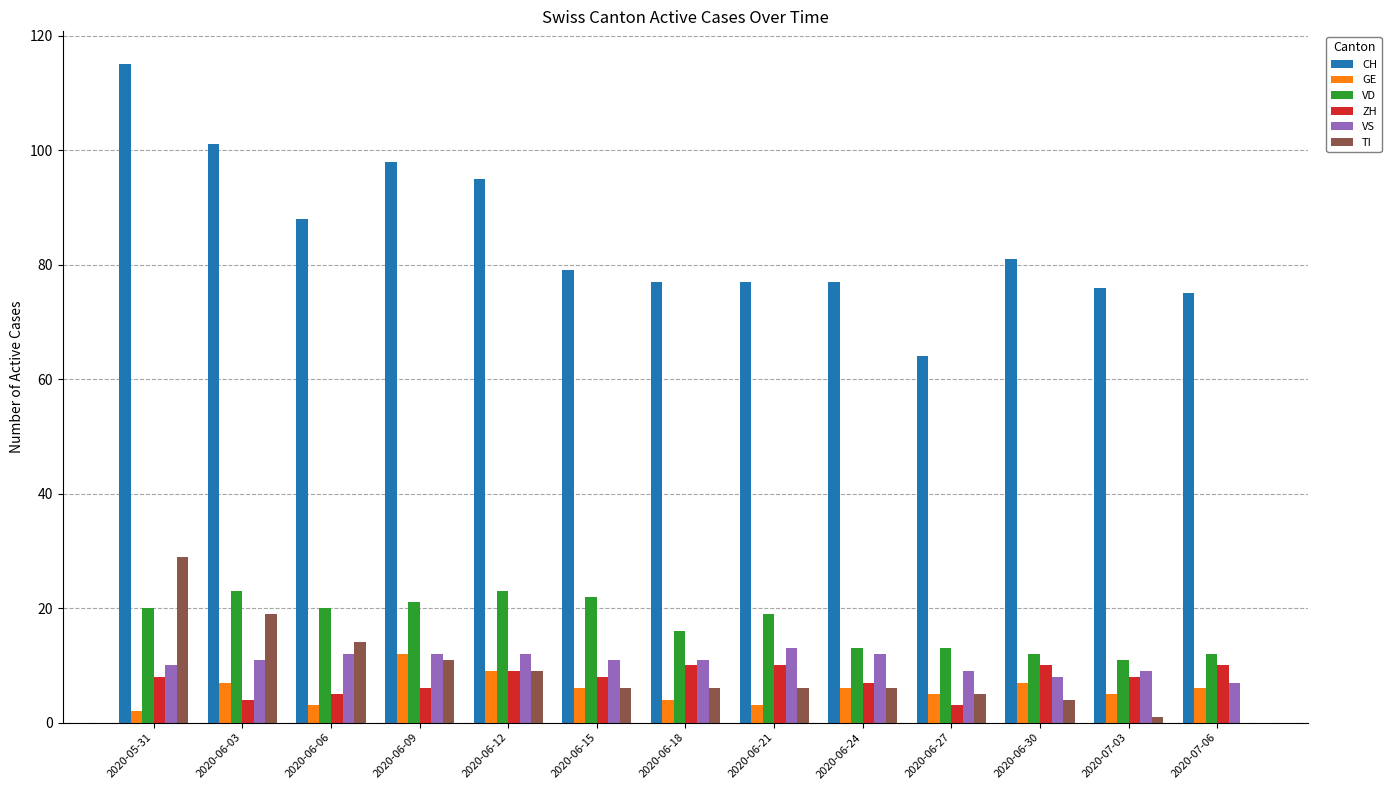

What is the approximate value of VS at 2020-06-30?

8